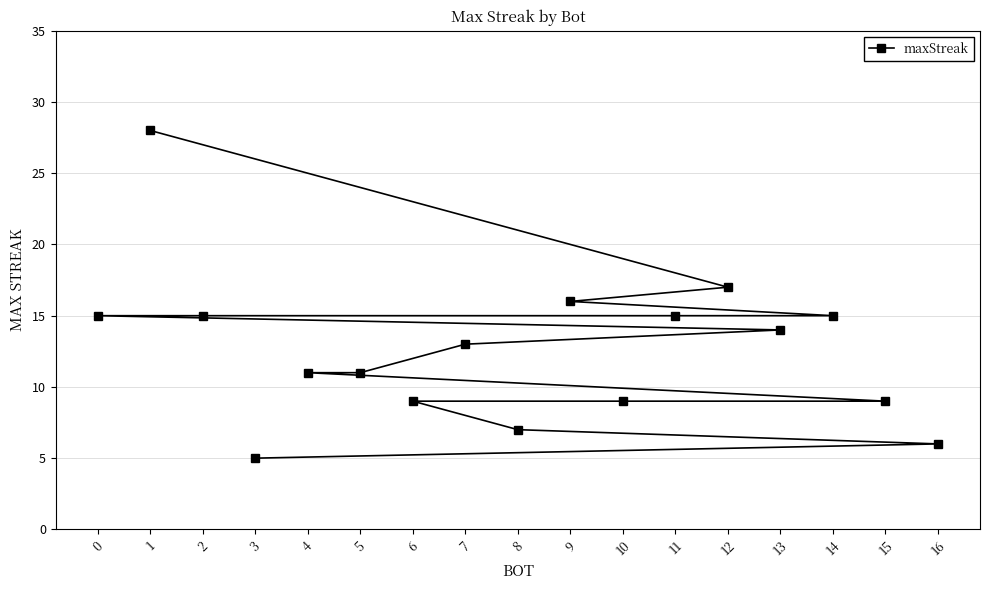

True or false: there are more than 2 points higher than both neighbors.

False